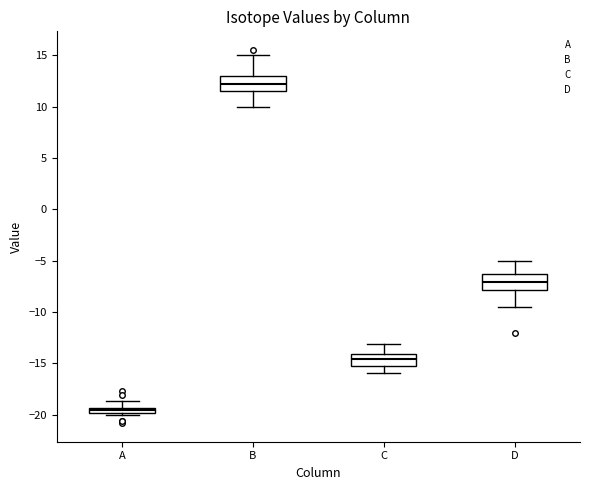

Where does the lower whisker of the box for D end on the y-axis? The values are not printed on the chart, so give them approximately, as read against the axis.

-9.5